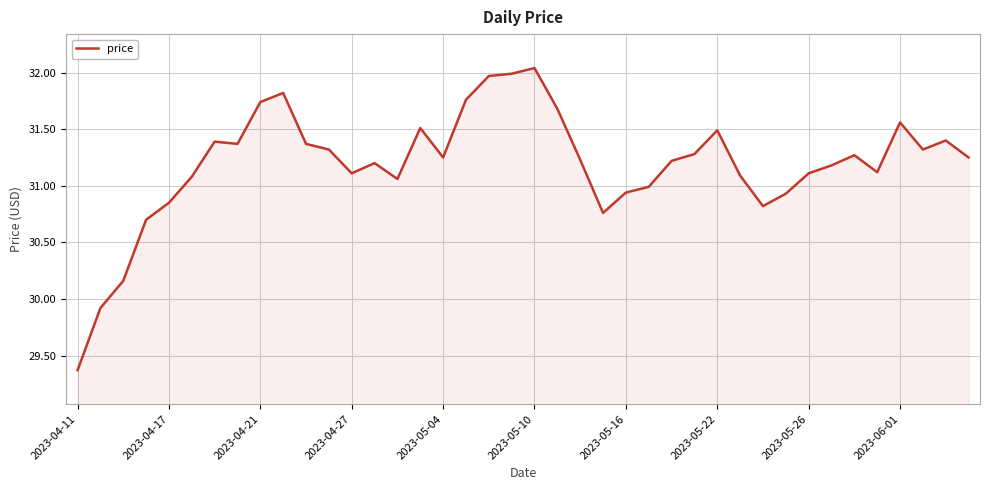

What is the minimum value shown in the chart?

29.4